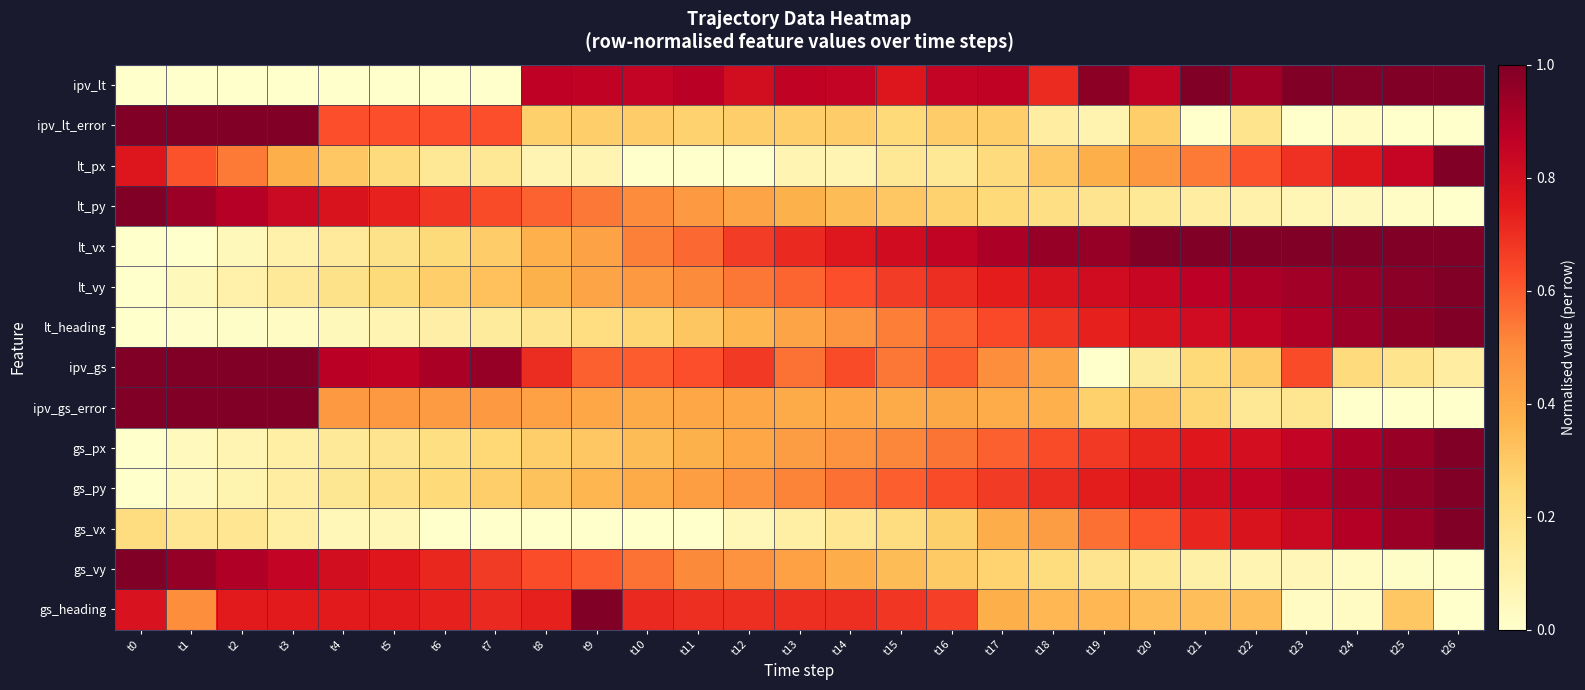

Reading left to right, list all the values displayed in this chart.

ipv_lt: t0=0.0	t1=0.0	t2=0.0	t3=0.0	t4=0.0	t5=0.0	t6=0.0	t7=0.0	t8=0.9	t9=0.9	t10=0.8	t11=0.9	t12=0.8	t13=0.9	t14=0.9	t15=0.8	t16=0.9	t17=0.9	t18=0.7	t19=1.0	t20=0.9	t21=1.0	t22=0.9	t23=1.0	t24=1.0	t25=1.0	t26=1.0
ipv_lt_error: t0=1.0	t1=1.0	t2=1.0	t3=1.0	t4=0.6	t5=0.6	t6=0.6	t7=0.6	t8=0.3	t9=0.3	t10=0.3	t11=0.3	t12=0.3	t13=0.3	t14=0.3	t15=0.2	t16=0.3	t17=0.3	t18=0.1	t19=0.1	t20=0.3	t21=0.0	t22=0.2	t23=0.0	t24=0.0	t25=0.0	t26=0.0
lt_px: t0=0.8	t1=0.6	t2=0.5	t3=0.4	t4=0.3	t5=0.2	t6=0.2	t7=0.2	t8=0.1	t9=0.1	t10=0.0	t11=0.0	t12=0.0	t13=0.1	t14=0.1	t15=0.2	t16=0.2	t17=0.2	t18=0.3	t19=0.4	t20=0.5	t21=0.5	t22=0.6	t23=0.7	t24=0.8	t25=0.8	t26=1.0
lt_py: t0=1.0	t1=0.9	t2=0.9	t3=0.8	t4=0.8	t5=0.7	t6=0.7	t7=0.6	t8=0.6	t9=0.5	t10=0.5	t11=0.5	t12=0.4	t13=0.4	t14=0.3	t15=0.3	t16=0.3	t17=0.2	t18=0.2	t19=0.2	t20=0.1	t21=0.1	t22=0.1	t23=0.1	t24=0.0	t25=0.0	t26=0.0
lt_vx: t0=0.0	t1=0.0	t2=0.0	t3=0.1	t4=0.1	t5=0.2	t6=0.2	t7=0.3	t8=0.4	t9=0.4	t10=0.5	t11=0.6	t12=0.7	t13=0.7	t14=0.8	t15=0.8	t16=0.9	t17=0.9	t18=1.0	t19=1.0	t20=1.0	t21=1.0	t22=1.0	t23=1.0	t24=1.0	t25=1.0	t26=1.0
lt_vy: t0=0.0	t1=0.0	t2=0.1	t3=0.1	t4=0.2	t5=0.2	t6=0.3	t7=0.3	t8=0.4	t9=0.4	t10=0.5	t11=0.5	t12=0.5	t13=0.6	t14=0.6	t15=0.7	t16=0.7	t17=0.7	t18=0.8	t19=0.8	t20=0.8	t21=0.9	t22=0.9	t23=0.9	t24=1.0	t25=1.0	t26=1.0
lt_heading: t0=0.0	t1=0.0	t2=0.0	t3=0.0	t4=0.0	t5=0.1	t6=0.1	t7=0.1	t8=0.2	t9=0.2	t10=0.3	t11=0.3	t12=0.4	t13=0.4	t14=0.5	t15=0.5	t16=0.6	t17=0.6	t18=0.7	t19=0.7	t20=0.8	t21=0.8	t22=0.9	t23=0.9	t24=0.9	t25=1.0	t26=1.0
ipv_gs: t0=1.0	t1=1.0	t2=1.0	t3=1.0	t4=0.9	t5=0.9	t6=0.9	t7=1.0	t8=0.7	t9=0.6	t10=0.6	t11=0.6	t12=0.7	t13=0.6	t14=0.6	t15=0.5	t16=0.6	t17=0.5	t18=0.4	t19=0.0	t20=0.1	t21=0.2	t22=0.3	t23=0.6	t24=0.2	t25=0.2	t26=0.1
ipv_gs_error: t0=1.0	t1=1.0	t2=1.0	t3=1.0	t4=0.5	t5=0.5	t6=0.5	t7=0.5	t8=0.4	t9=0.4	t10=0.4	t11=0.4	t12=0.4	t13=0.4	t14=0.4	t15=0.4	t16=0.4	t17=0.4	t18=0.4	t19=0.3	t20=0.3	t21=0.3	t22=0.2	t23=0.2	t24=0.0	t25=0.0	t26=0.0
gs_px: t0=0.0	t1=0.0	t2=0.1	t3=0.1	t4=0.1	t5=0.2	t6=0.2	t7=0.2	t8=0.3	t9=0.3	t10=0.3	t11=0.4	t12=0.4	t13=0.4	t14=0.5	t15=0.5	t16=0.5	t17=0.6	t18=0.6	t19=0.7	t20=0.7	t21=0.8	t22=0.8	t23=0.9	t24=0.9	t25=0.9	t26=1.0
gs_py: t0=0.0	t1=0.0	t2=0.1	t3=0.1	t4=0.2	t5=0.2	t6=0.2	t7=0.3	t8=0.3	t9=0.4	t10=0.4	t11=0.4	t12=0.5	t13=0.5	t14=0.6	t15=0.6	t16=0.6	t17=0.7	t18=0.7	t19=0.7	t20=0.8	t21=0.8	t22=0.9	t23=0.9	t24=0.9	t25=1.0	t26=1.0
gs_vx: t0=0.2	t1=0.2	t2=0.2	t3=0.1	t4=0.1	t5=0.1	t6=0.0	t7=0.0	t8=0.0	t9=0.0	t10=0.0	t11=0.0	t12=0.1	t13=0.1	t14=0.2	t15=0.2	t16=0.3	t17=0.4	t18=0.4	t19=0.6	t20=0.6	t21=0.7	t22=0.8	t23=0.8	t24=0.9	t25=0.9	t26=1.0
gs_vy: t0=1.0	t1=1.0	t2=0.9	t3=0.9	t4=0.8	t5=0.8	t6=0.7	t7=0.7	t8=0.6	t9=0.6	t10=0.6	t11=0.5	t12=0.5	t13=0.4	t14=0.4	t15=0.3	t16=0.3	t17=0.3	t18=0.2	t19=0.2	t20=0.1	t21=0.1	t22=0.1	t23=0.1	t24=0.0	t25=0.0	t26=0.0
gs_heading: t0=0.8	t1=0.5	t2=0.7	t3=0.7	t4=0.7	t5=0.7	t6=0.7	t7=0.7	t8=0.7	t9=1.0	t10=0.7	t11=0.7	t12=0.7	t13=0.7	t14=0.7	t15=0.7	t16=0.7	t17=0.4	t18=0.4	t19=0.4	t20=0.3	t21=0.3	t22=0.3	t23=0.0	t24=0.0	t25=0.3	t26=0.0